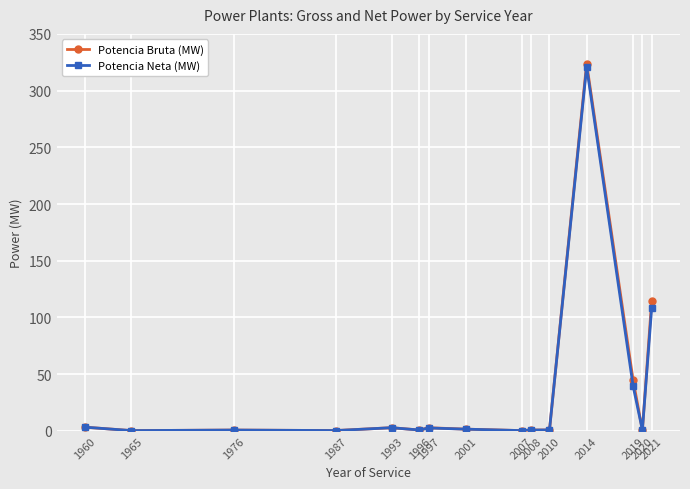

List the series in order of their peak value, lowest first.

Potencia Neta (MW), Potencia Bruta (MW)